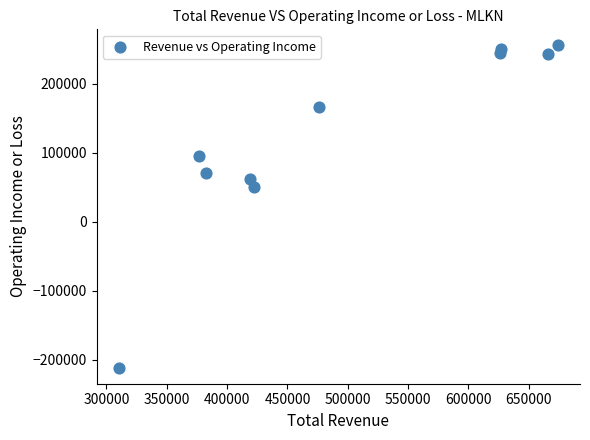

What is the range of Y values (max minus min)?

466900